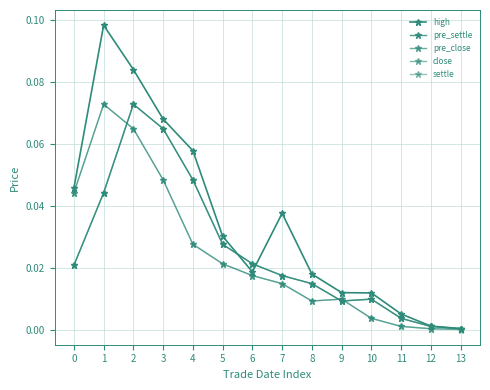

What is the difference between the maximum and second lowest values in the pre_settle series?

0.1